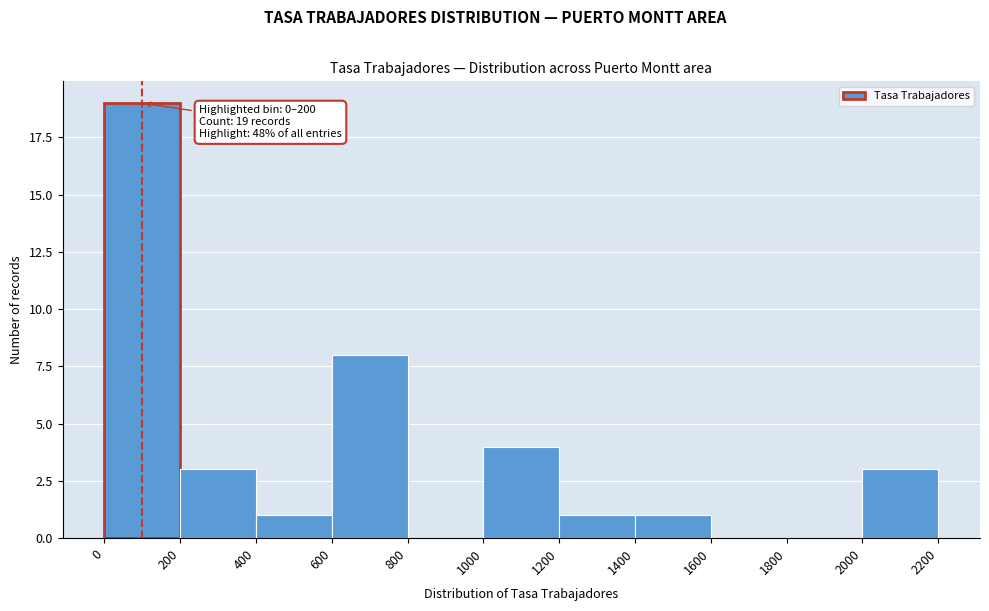

Over which range of the x-axis is the bar tallest?

0 to 200